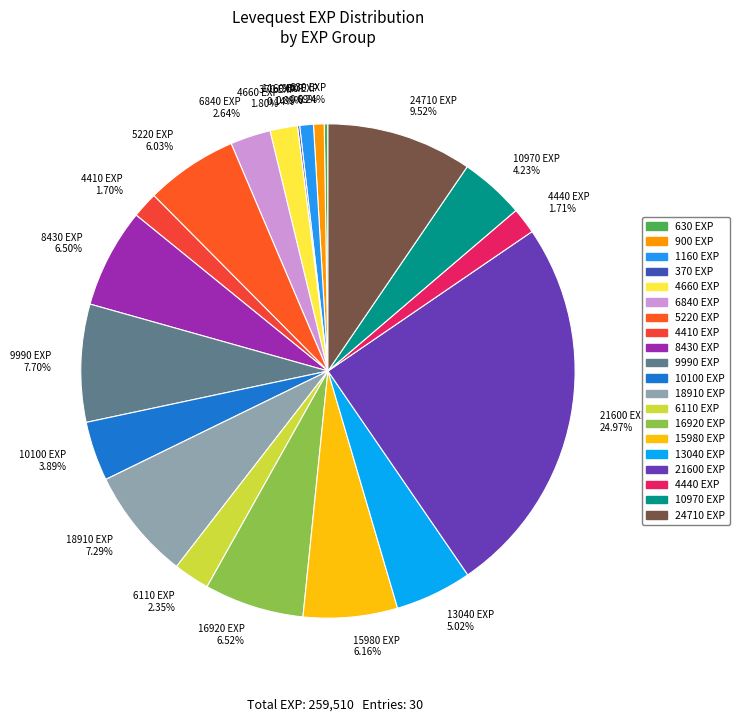

Which category has the biggest portion of the pie?

21600 EXP 24.97%